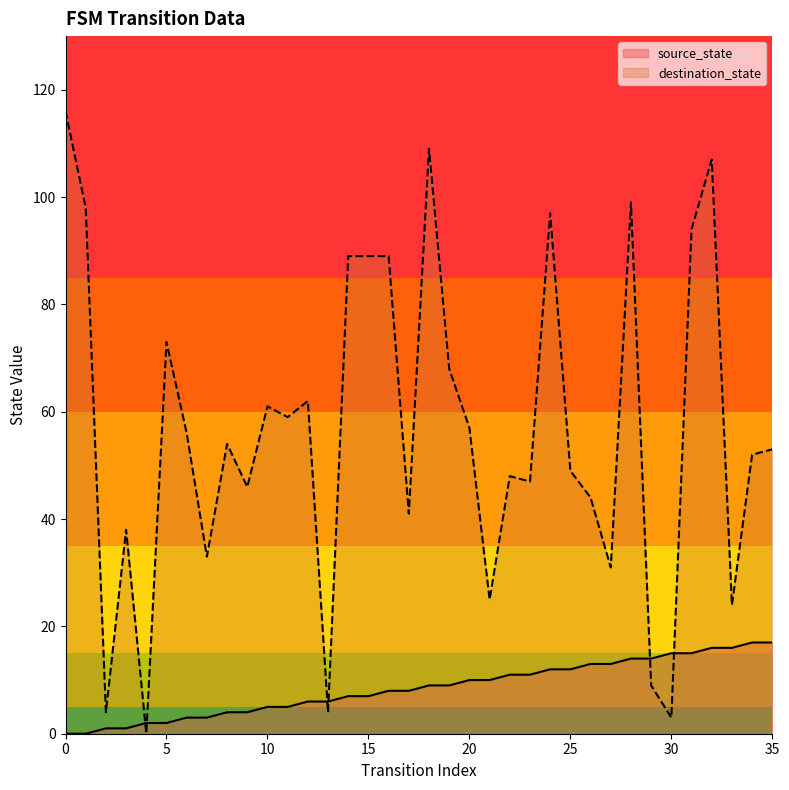

The value of destination_state at 10 is 61. True or false?

True